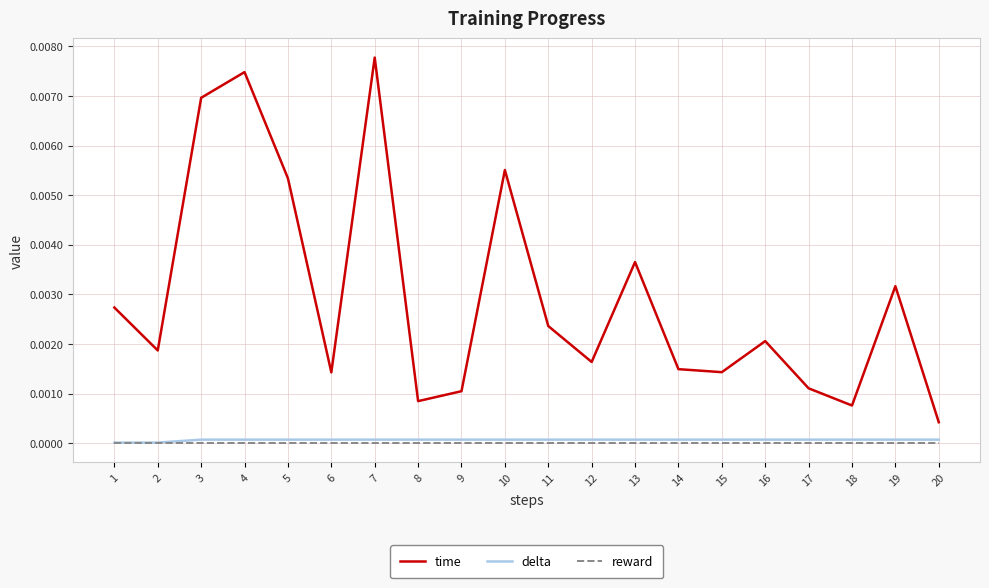

Which series has the largest range (max minus min)?

time